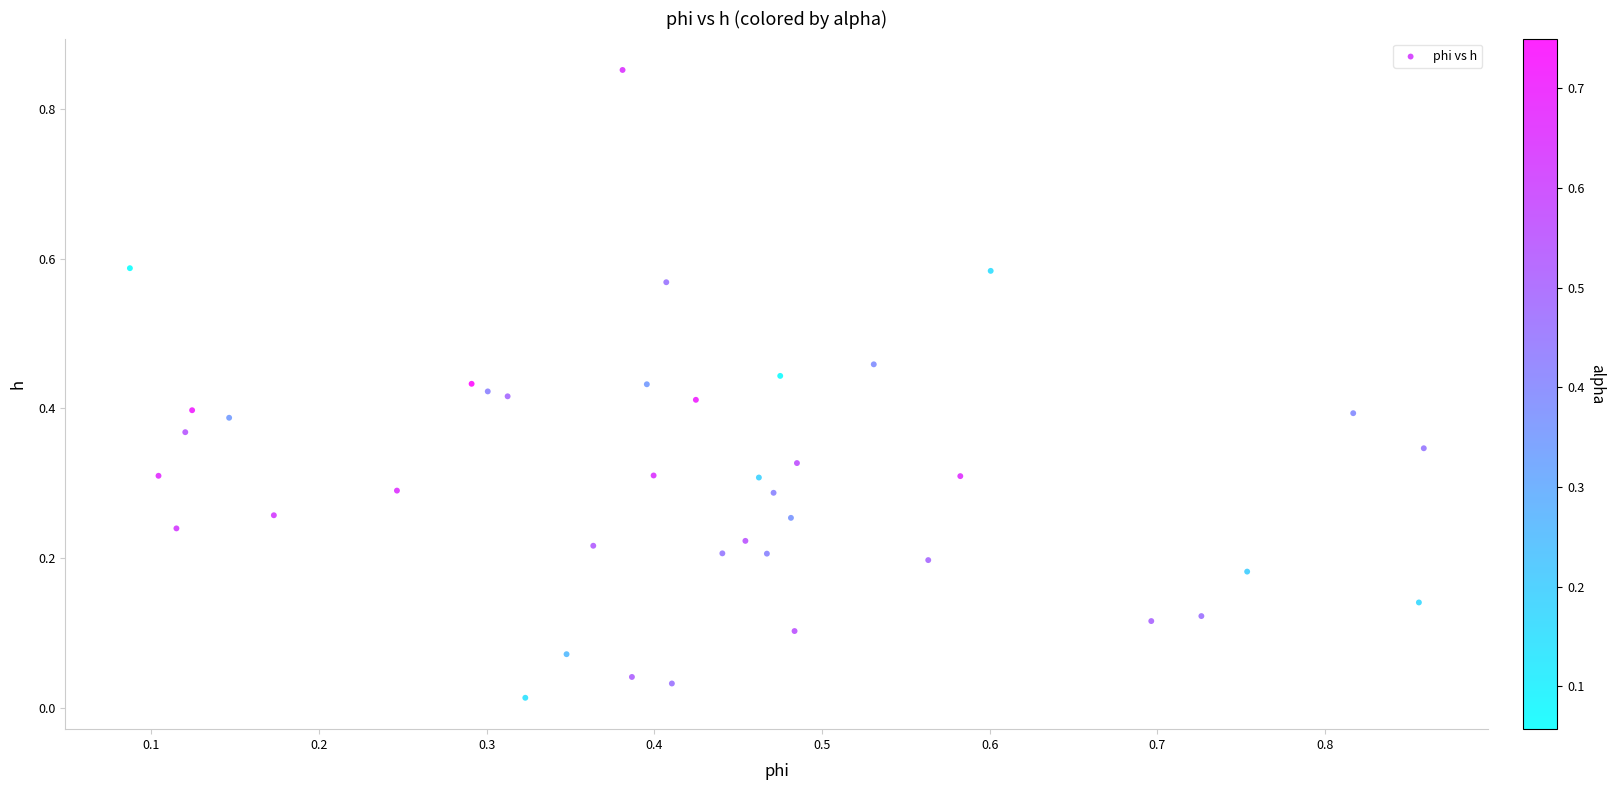

What is the range of Y values (max minus min)?

0.8